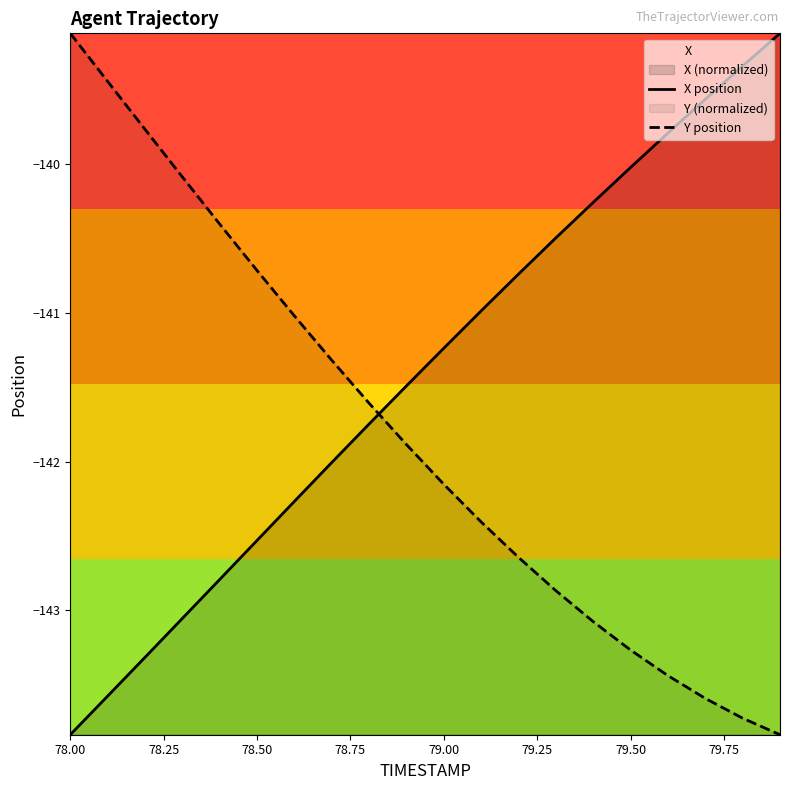

Count the number of data series in this chart.

2